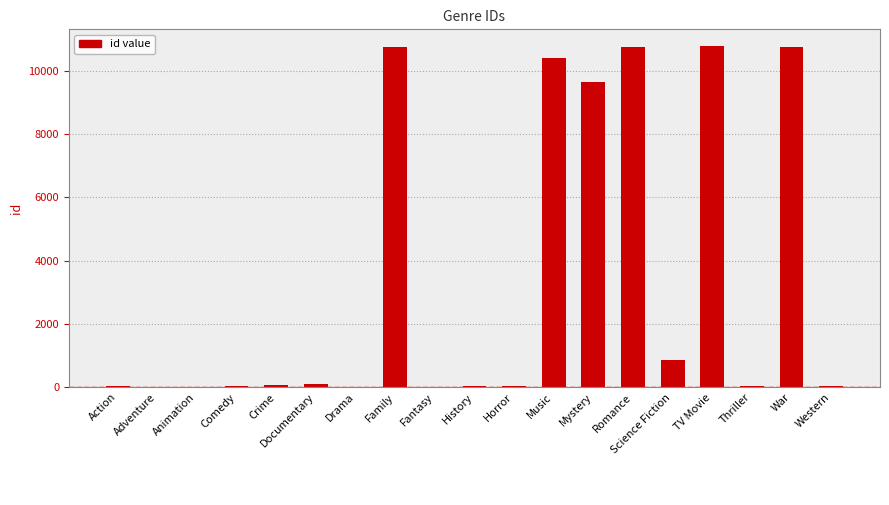

Between Science Fiction and Mystery, which is larger?

Mystery